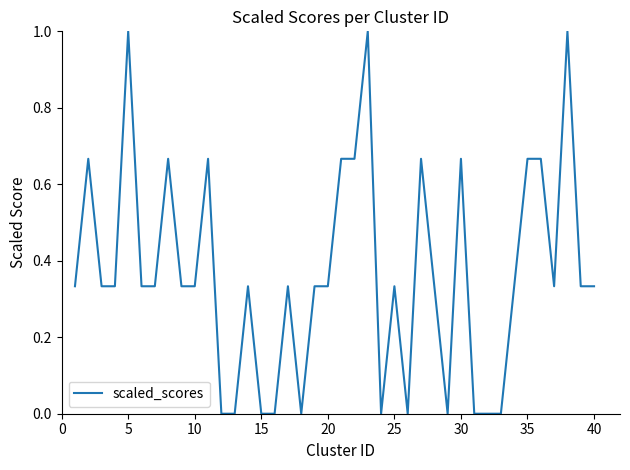

How many lines are shown in the chart?

1